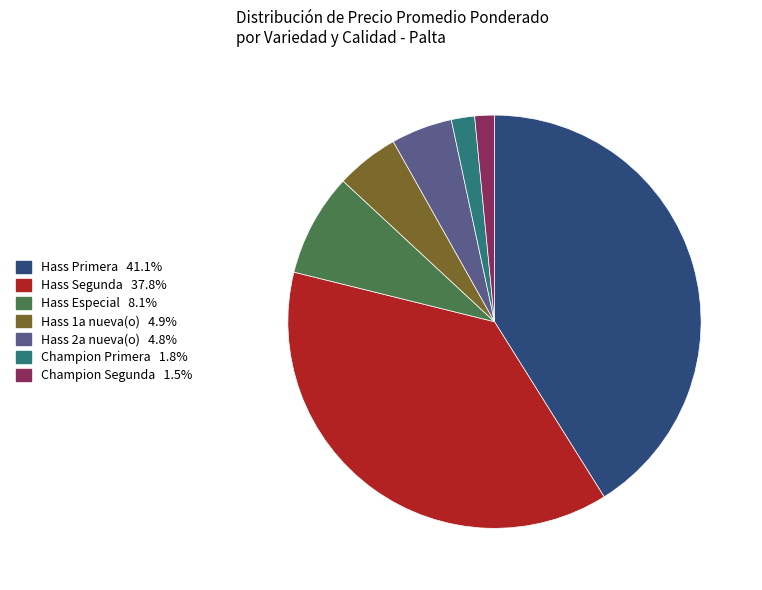

Is there any slice that represents more than half of the pie?

No